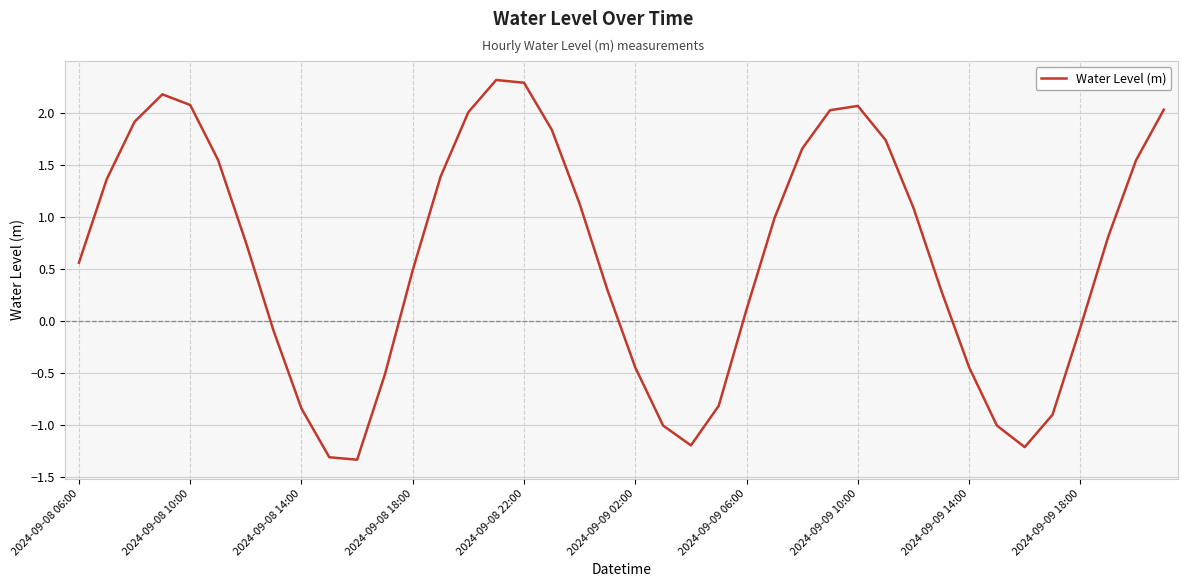

Is this an area chart (filled region under the line)?

No